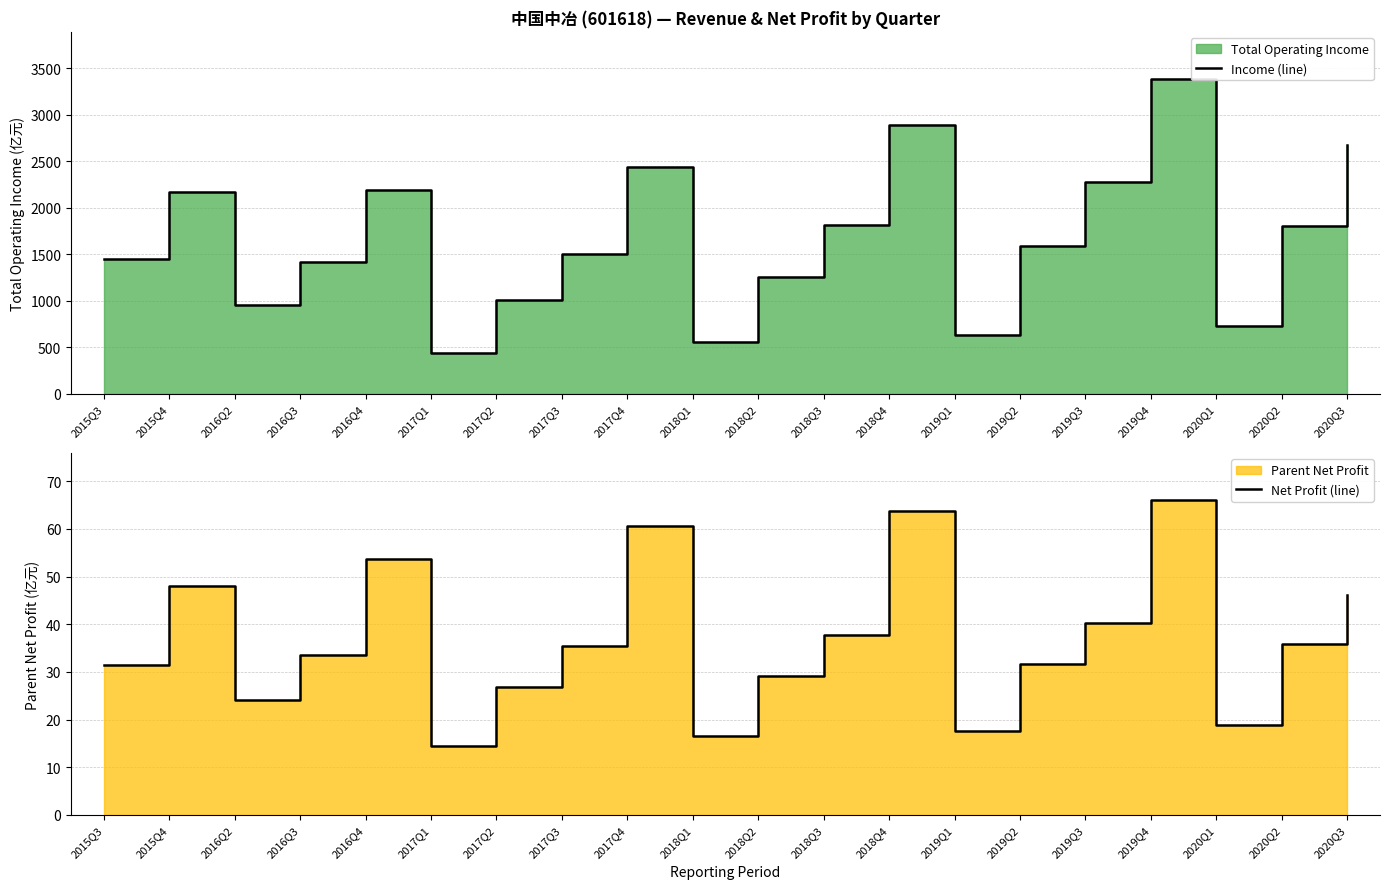

How many interior local valleys does the Net Profit (line) series have?

5